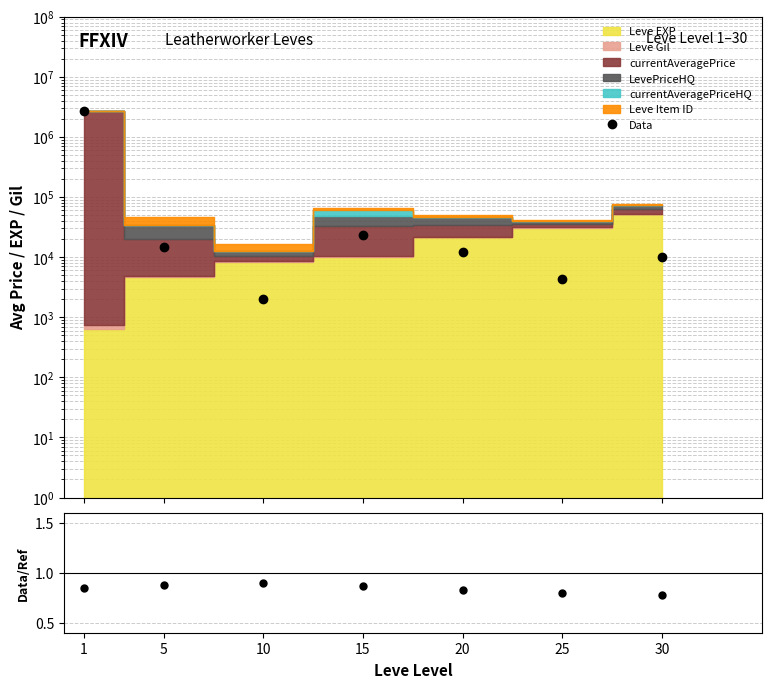

The value of Data at 30 is 13087.4. True or false?

False